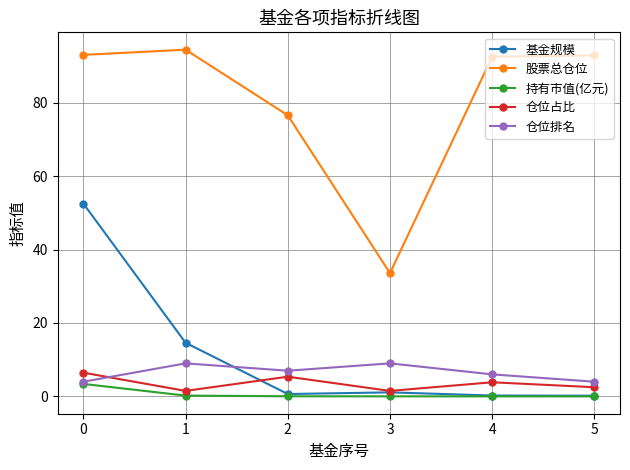

Is this an area chart (filled region under the line)?

No